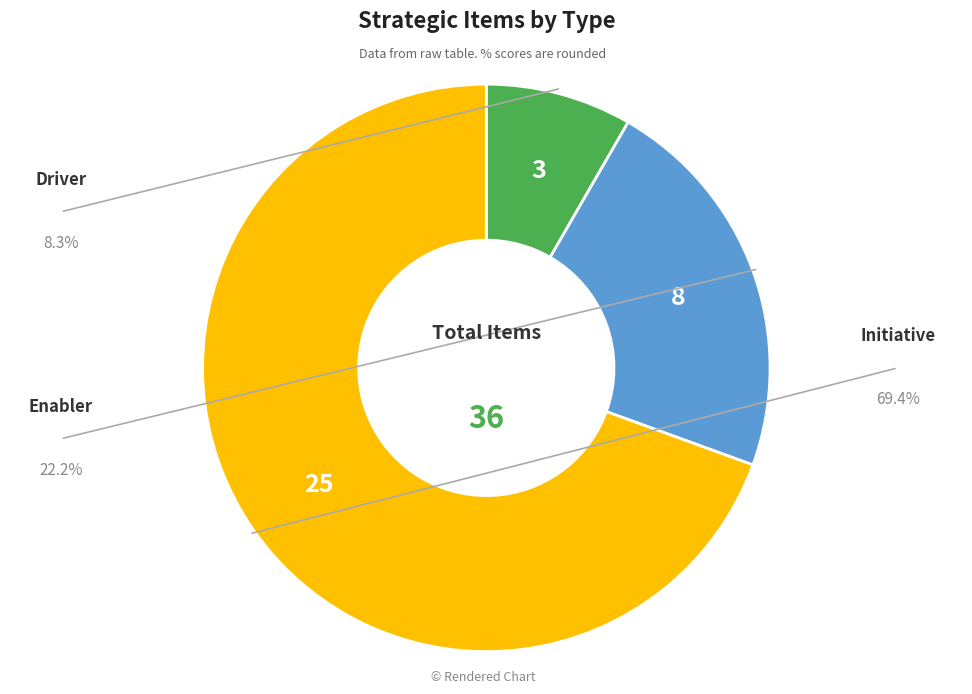

Is there a majority slice in this chart?

Yes